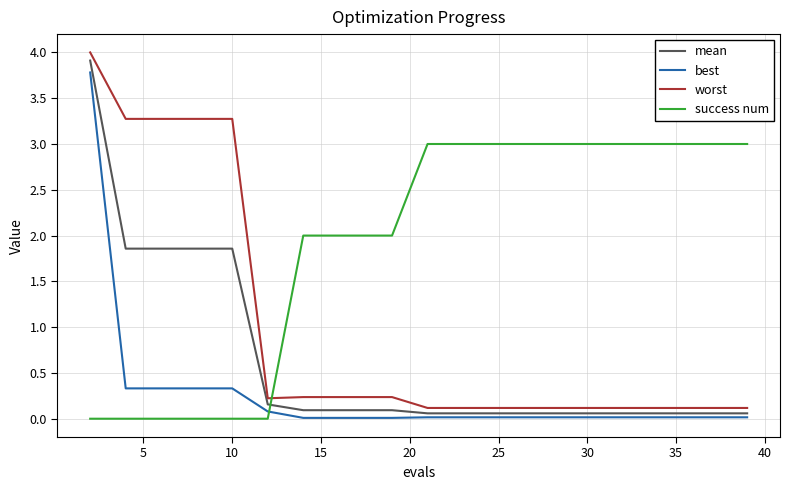

What is the maximum value shown in the chart?

4.0